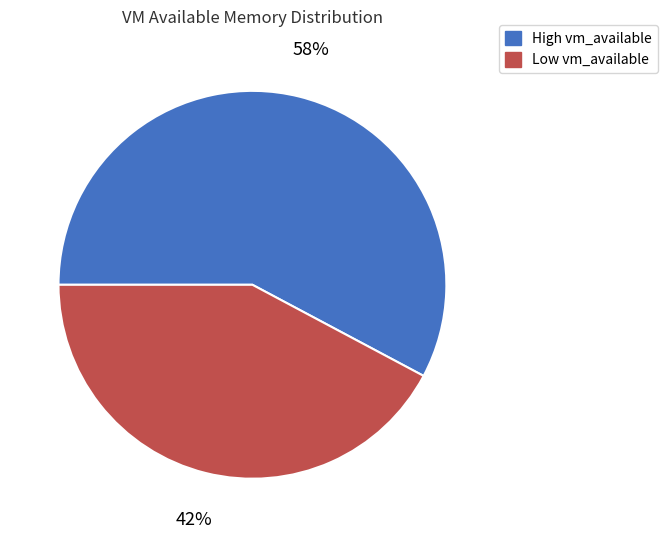

Is there a majority slice in this chart?

Yes